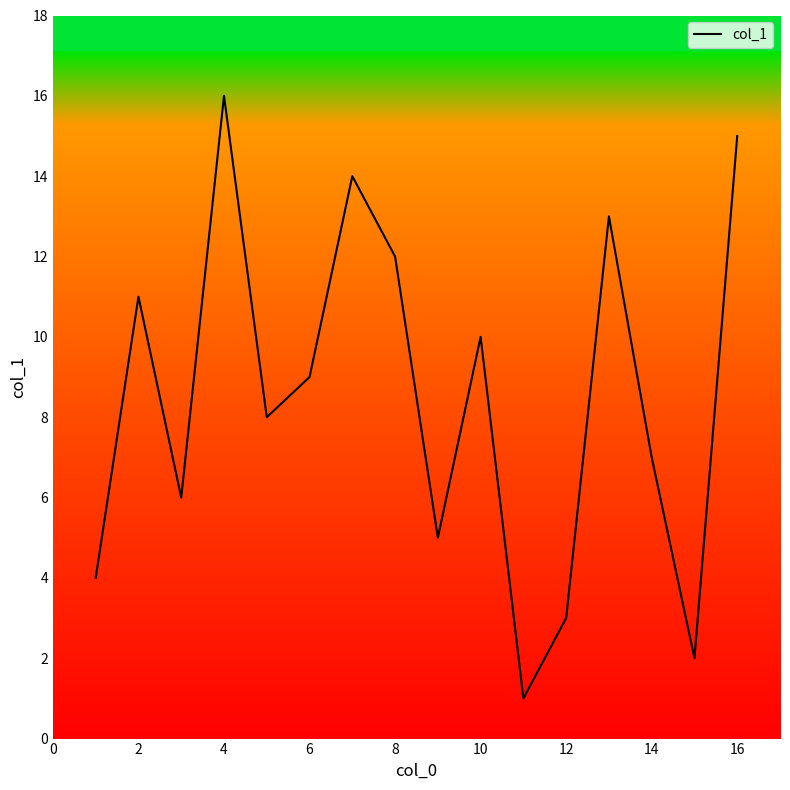

Is this an area chart (filled region under the line)?

No